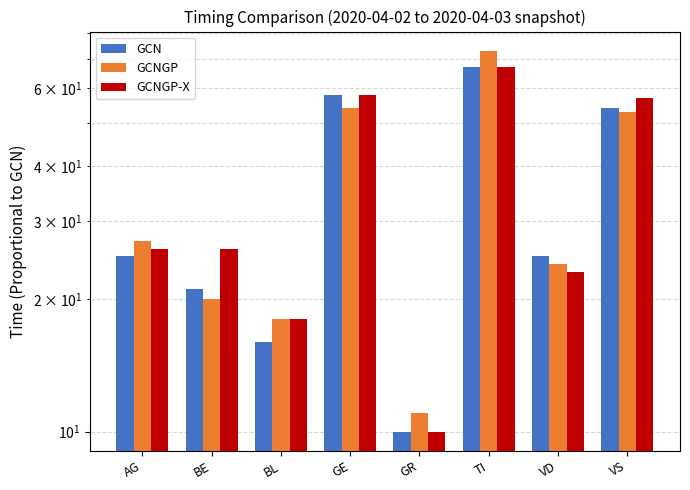

What is the difference between the highest and lowest values at TI?

6